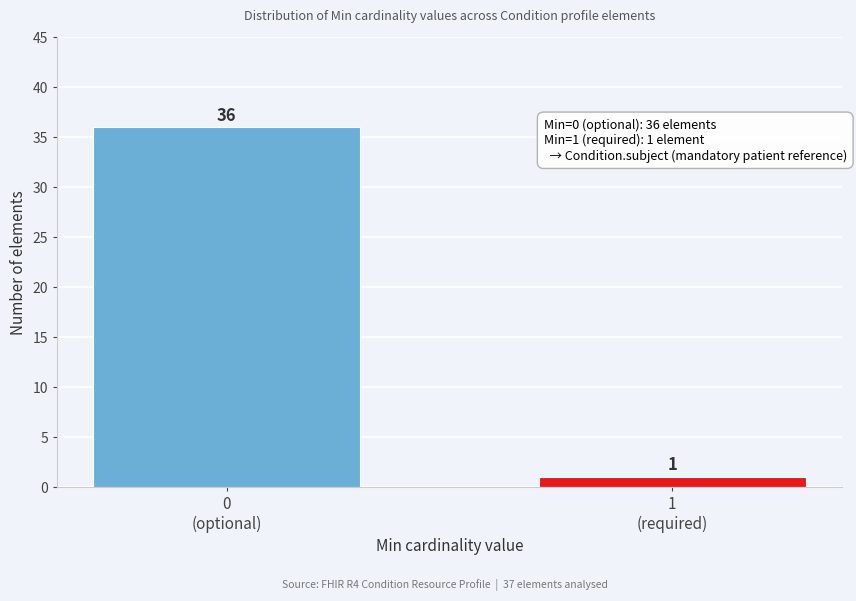

Reading left to right, extract all data points from this chart.

36	1